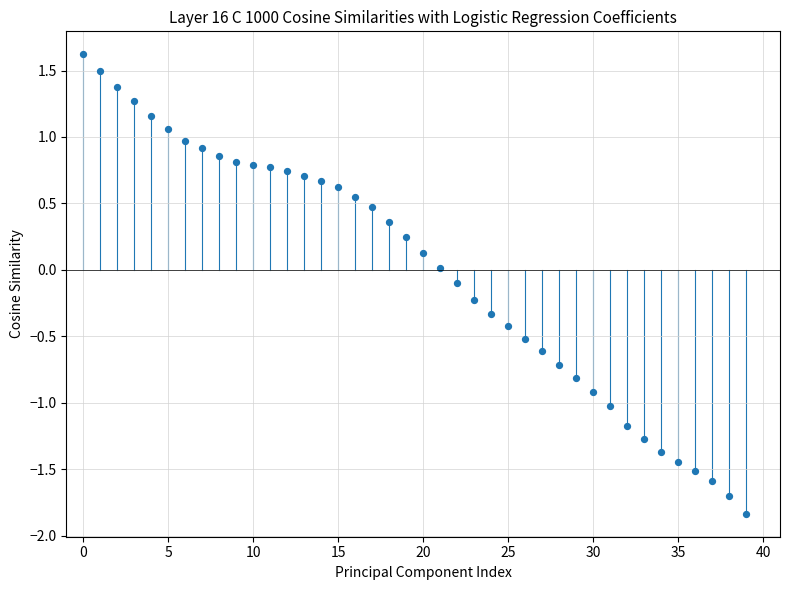

What is the range of Y values (max minus min)?

3.5